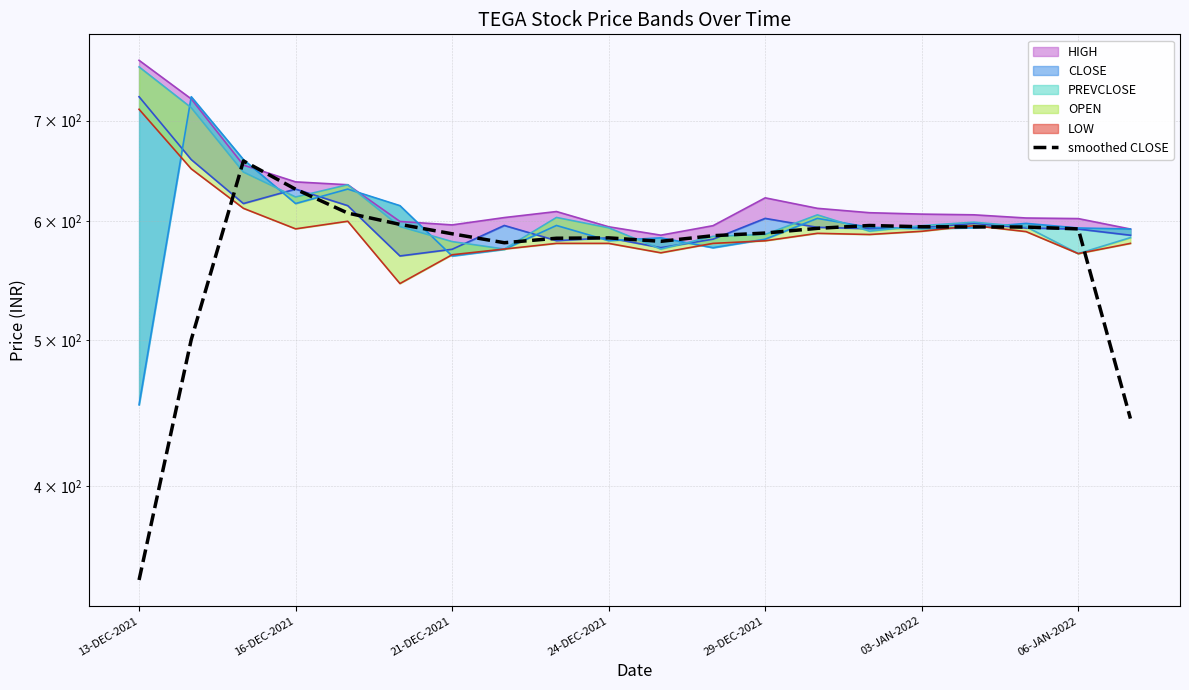

How many categories are shown in the chart?

20